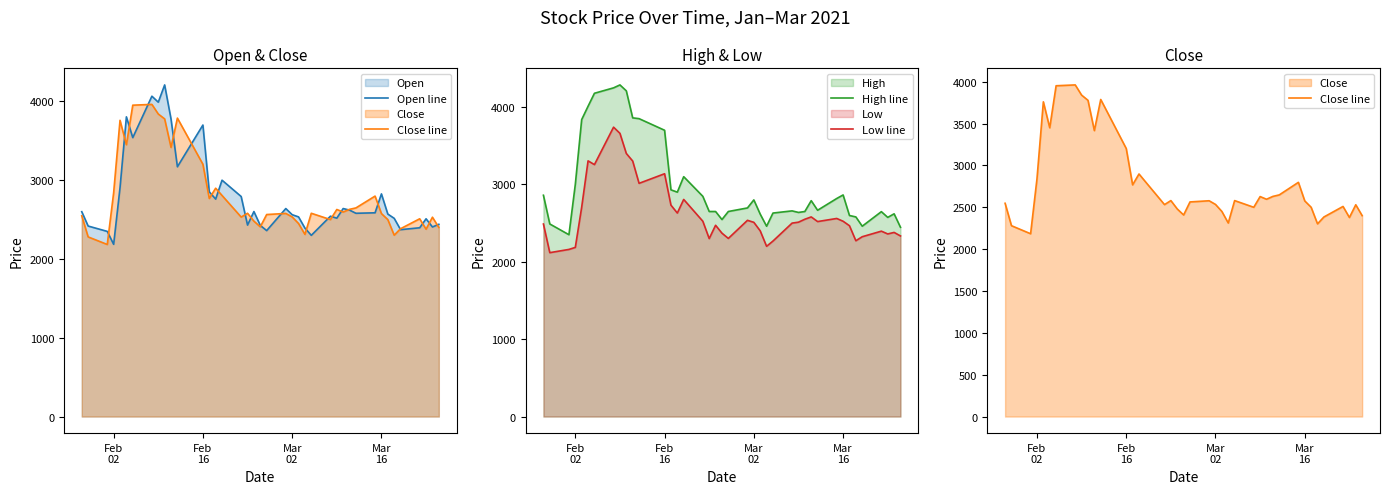

What is the maximum value for Low line?

3740.0